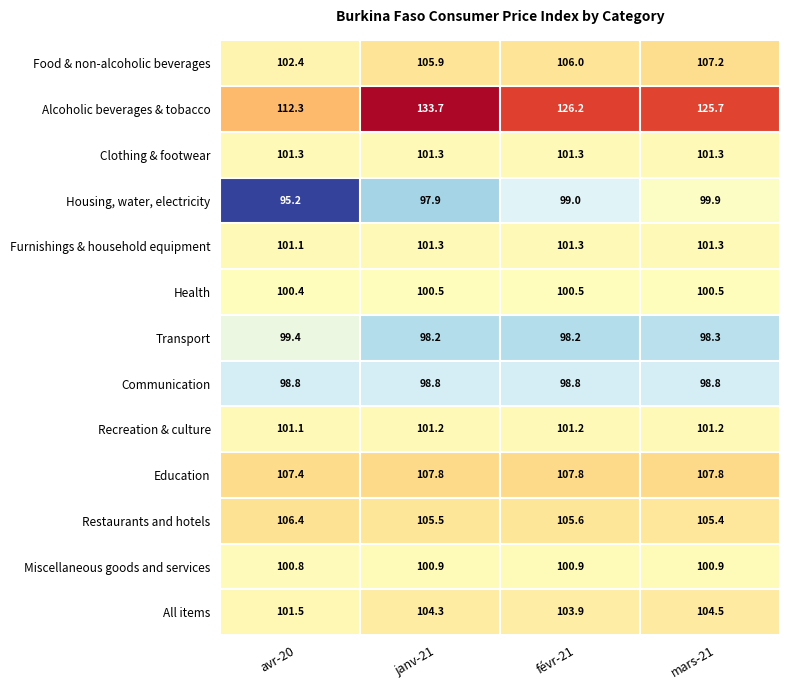

Which series has the largest range (max minus min)?

Alcoholic beverages & tobacco